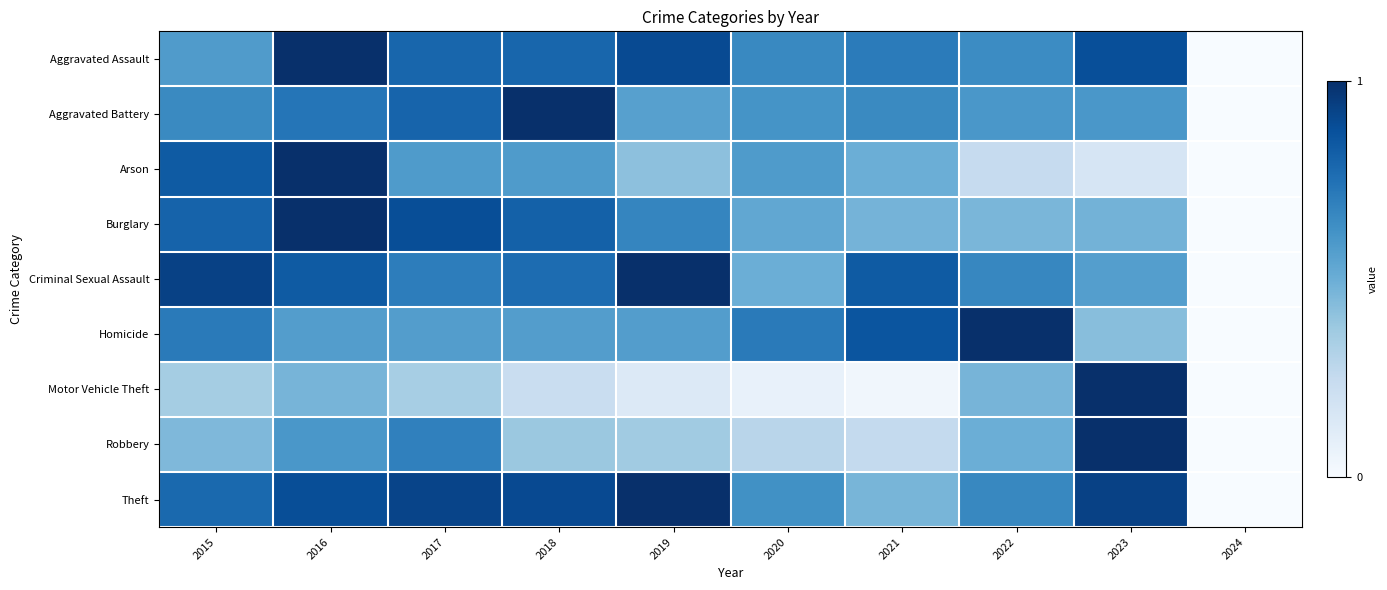

Which series changed the most between 2020 and 2023?

Motor Vehicle Theft